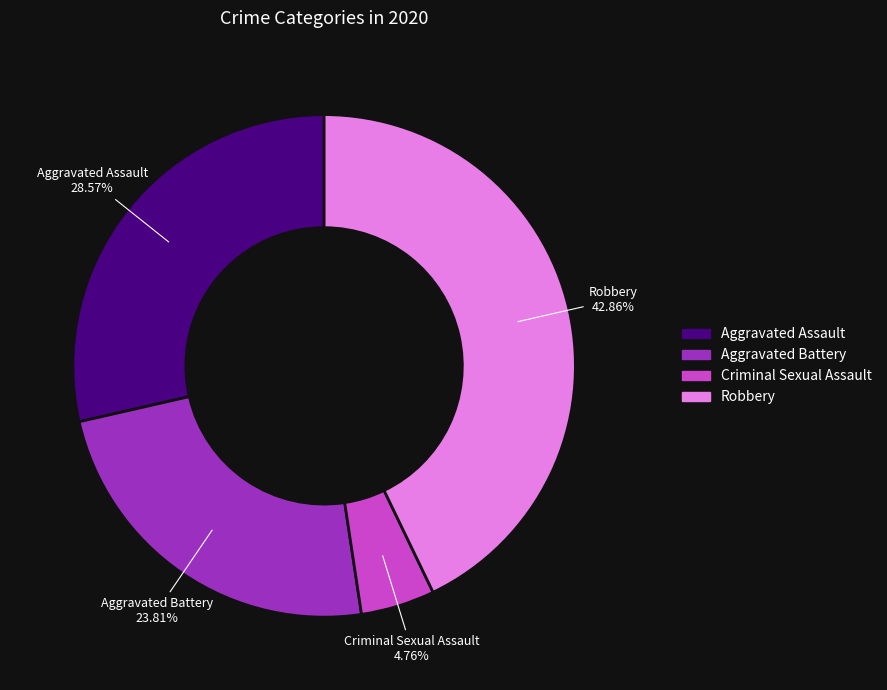

How many segments does this pie chart have?

4